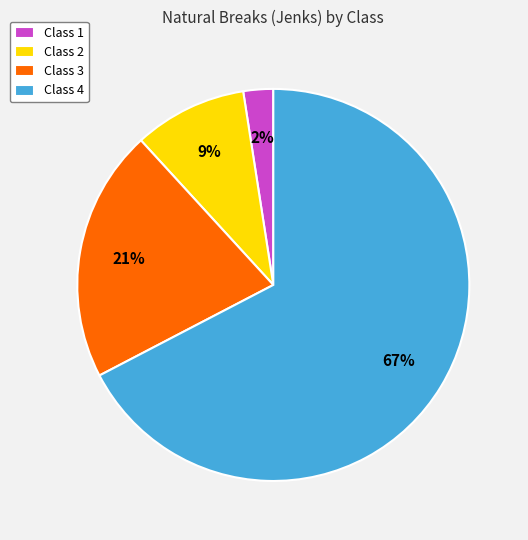

Is it true that Class 1 is 2% of the pie?

True